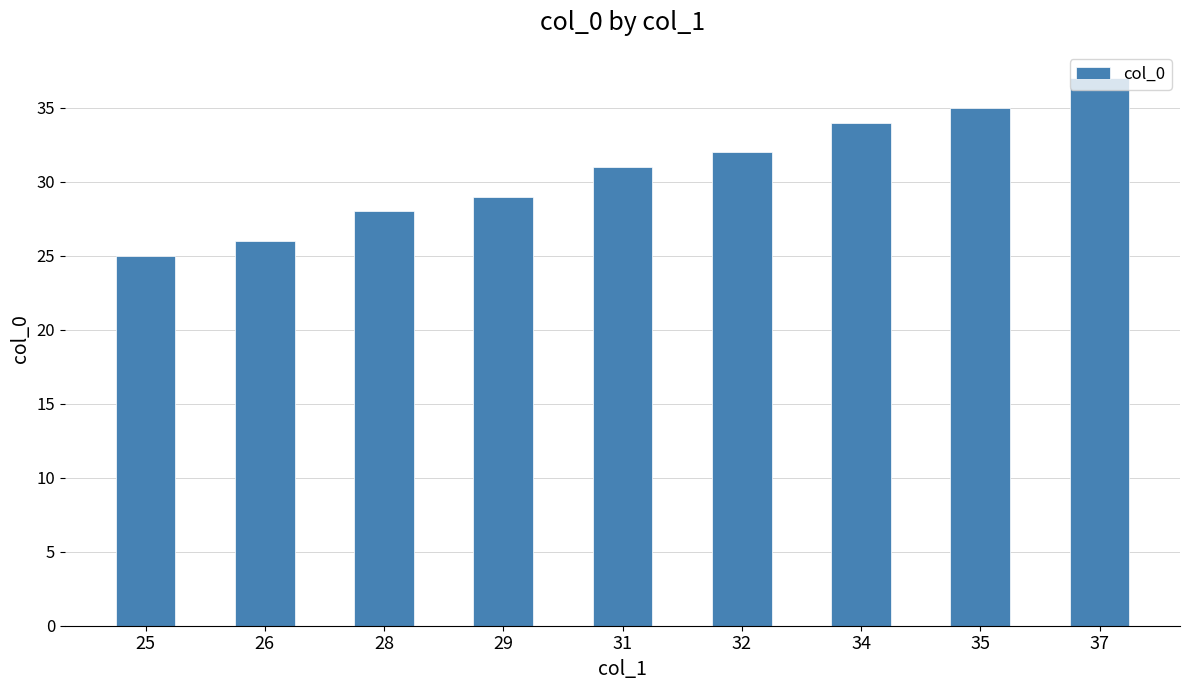

Reading right to left, transcribe all the data shown in this chart.

37=37	35=35	34=34	32=32	31=31	29=29	28=28	26=26	25=25